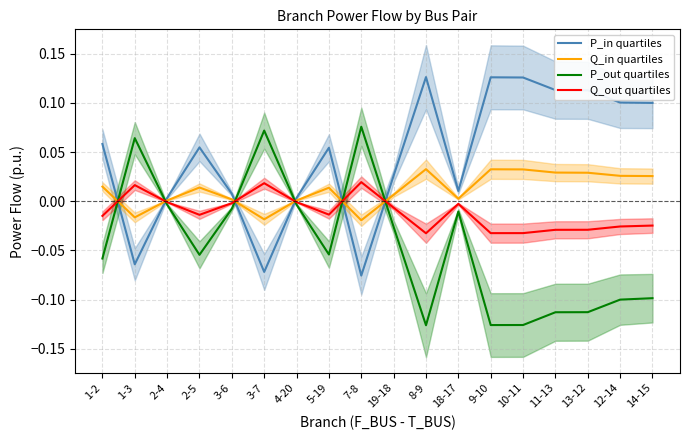

What is the difference between the highest and lowest values at 1-2?

0.1